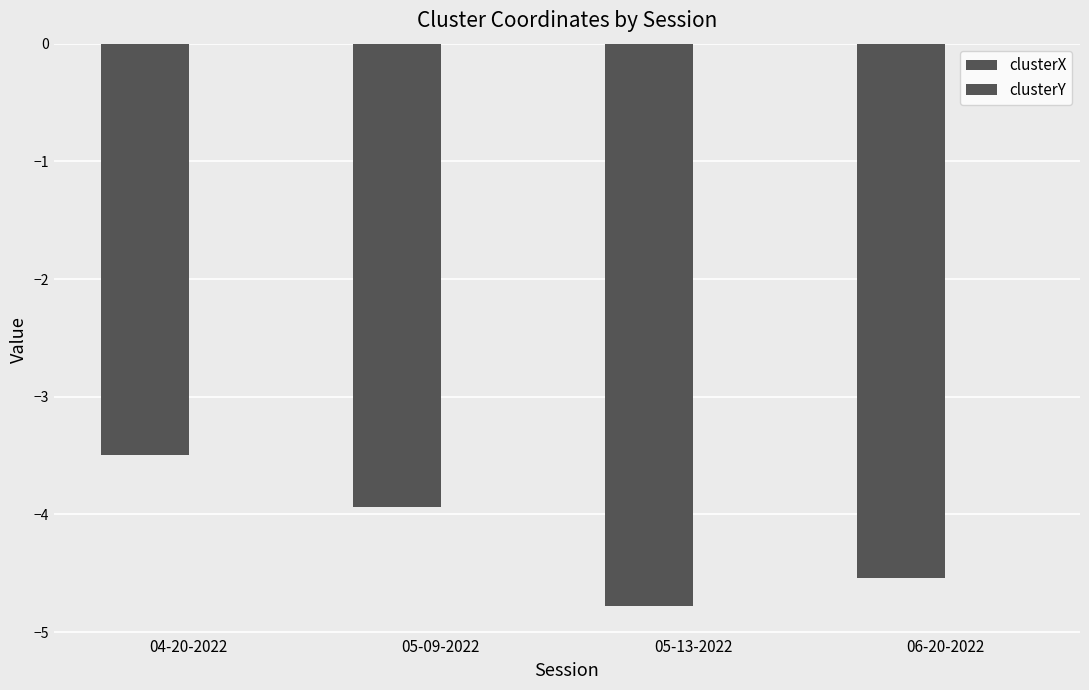

What is the value of the clusterX bar at the 2nd from the left?

-3.9